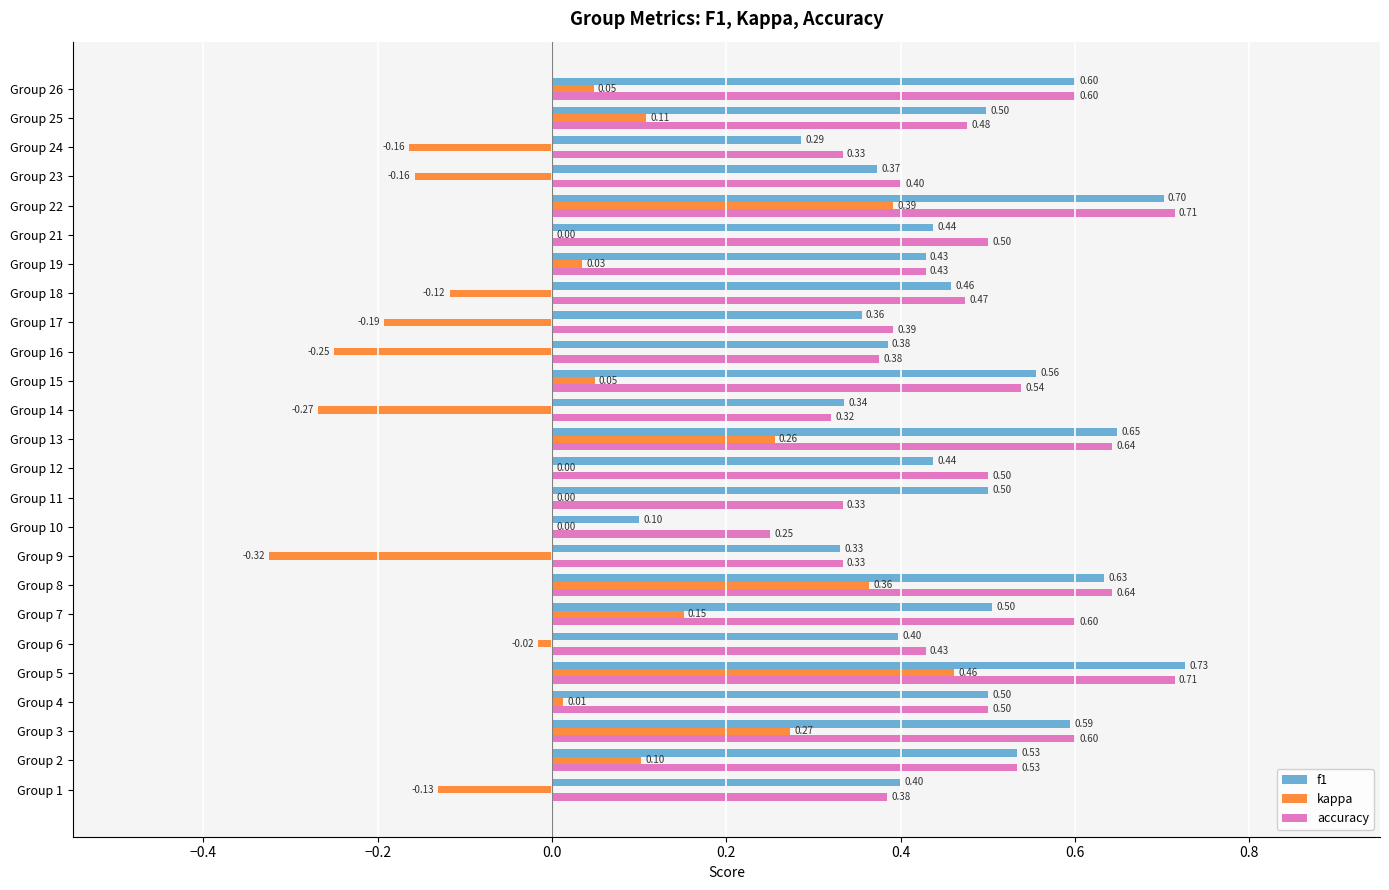

How many series are shown in this chart?

3